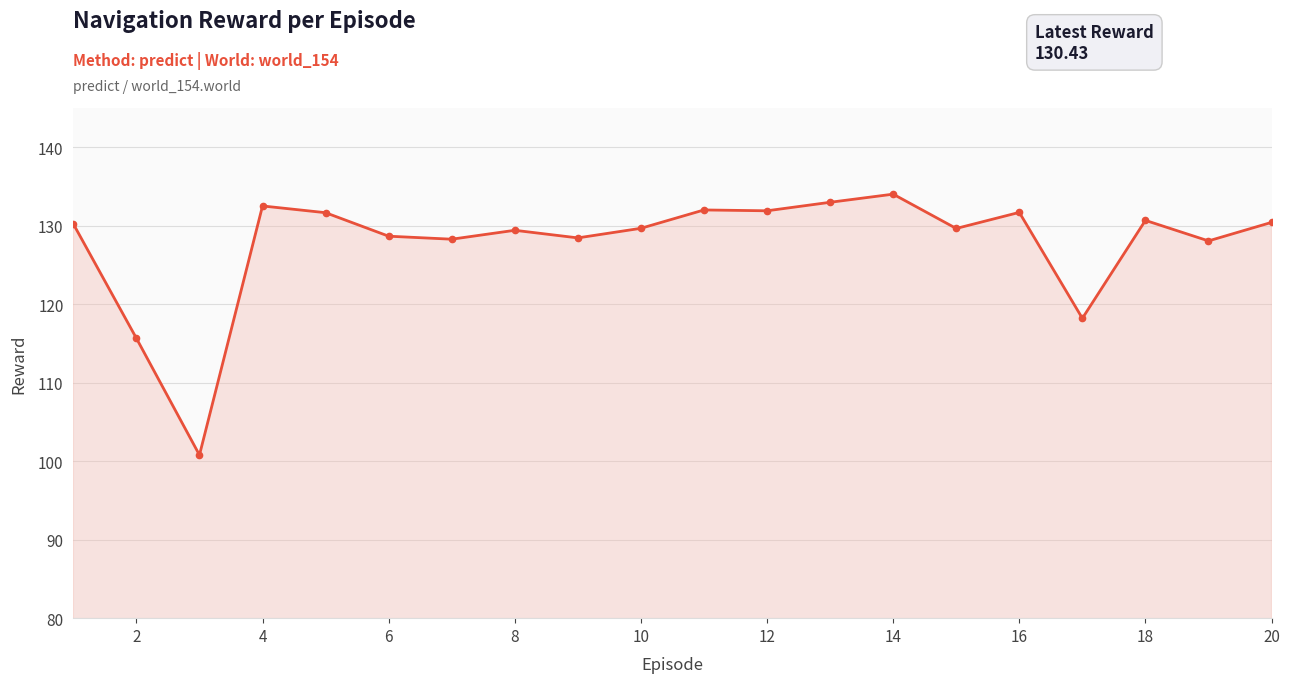

What is the value of the 11th point from the left?

132.0